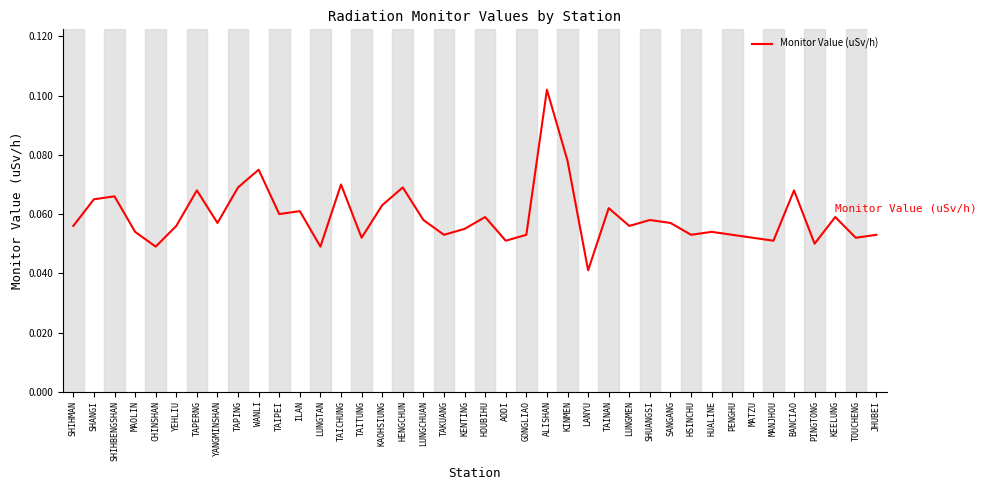

What position from the left is KINMEN?

25